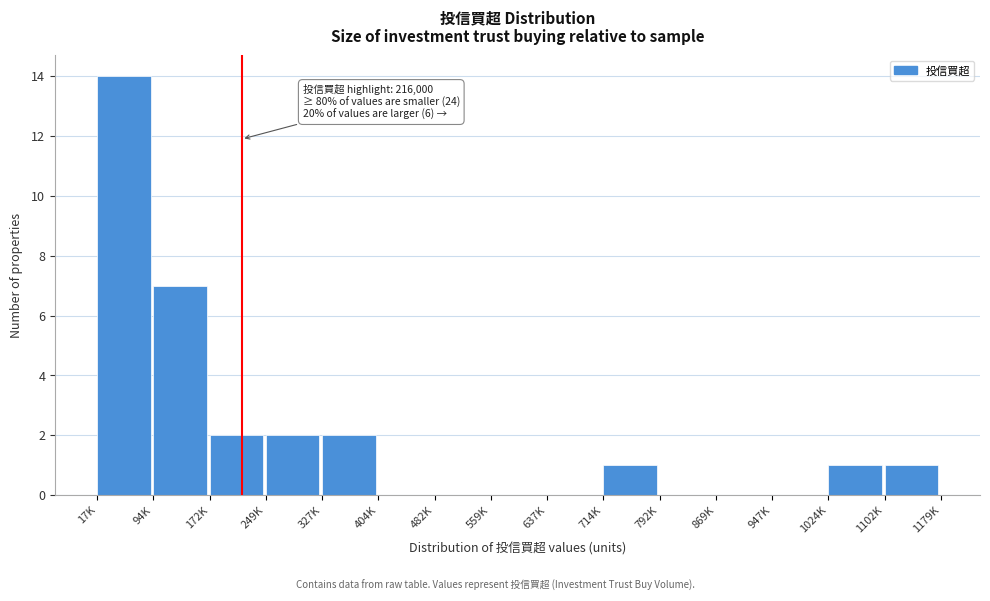

Reading left to right, extract all data points from this chart.

17K=14	94K=7	172K=2	249K=2	327K=2	404K=0	482K=0	559K=0	637K=0	714K=1	792K=0	869K=0	947K=0	1024K=1	1102K=1